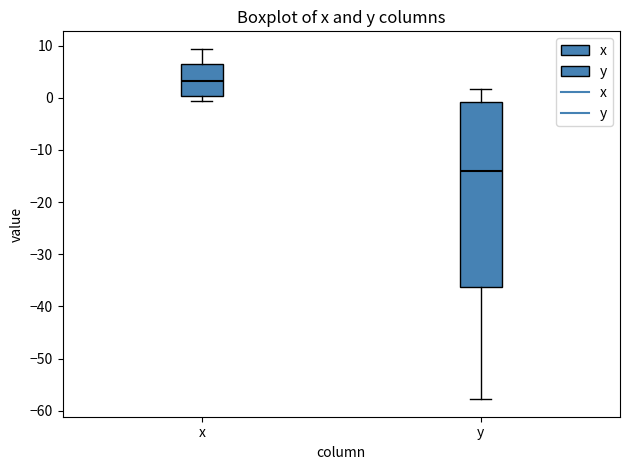

Where does the median line of the box for y sit on the y-axis? The values are not printed on the chart, so give them approximately, as read against the axis.

-14